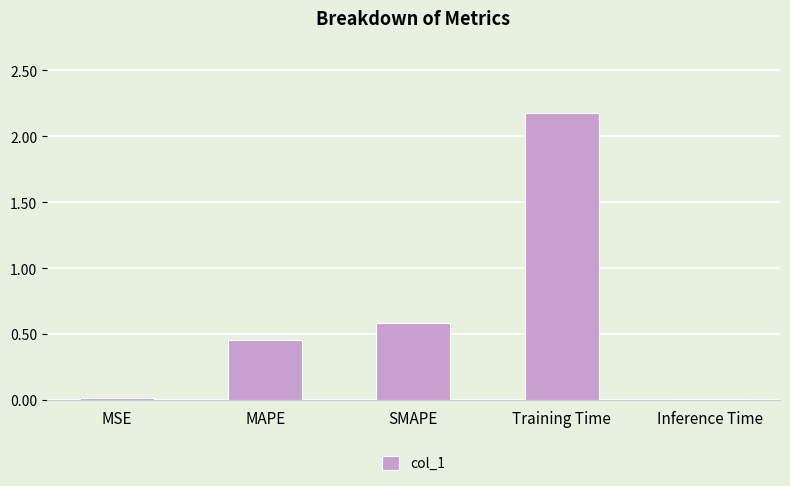

At which label is the value closest to 1?

SMAPE